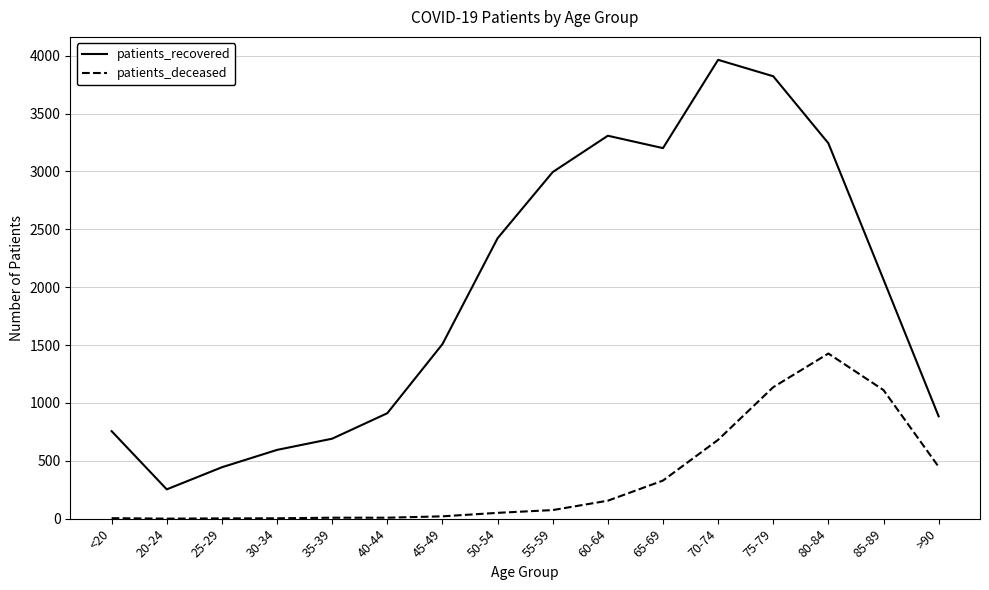

At which label does patients_deceased reach its peak?

80-84